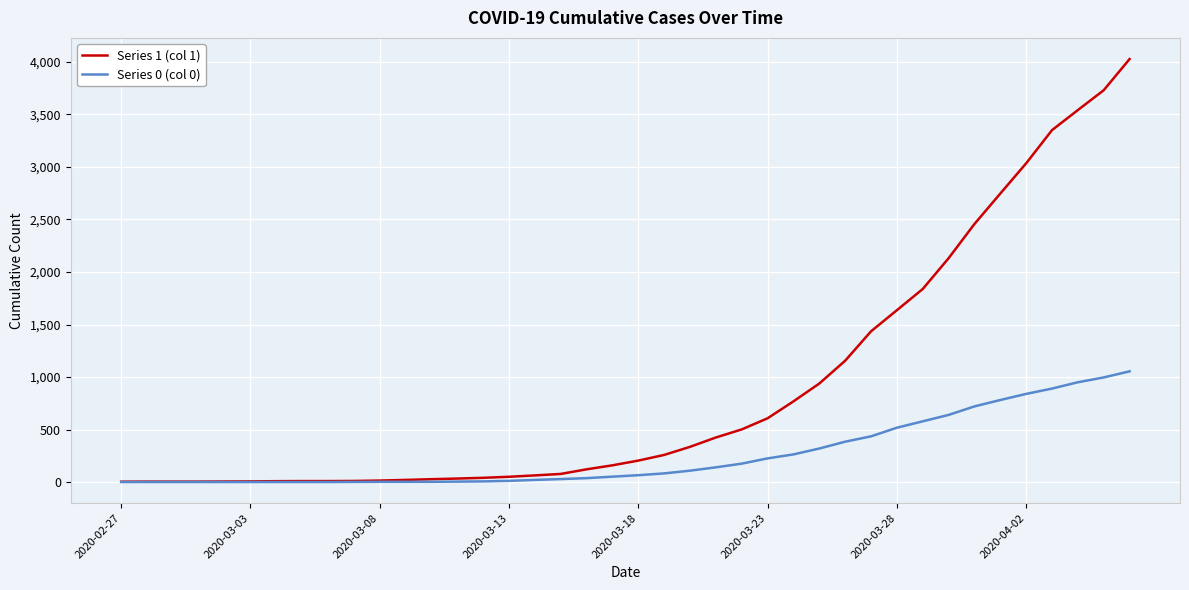

Which series has the widest spread of values?

Series 1 (col 1)